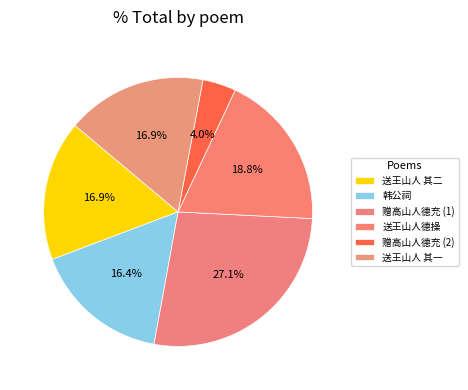

Rank the categories by value from highest to lowest.

赠高山人德充, 送王山人德操还姑苏, 送王山人德操还姑苏 其二, 送王山人德操还姑苏 其一, 韩公祠祠在西樵山上公名雍时总制两广奏免茶税山人德之后为中官所谮引疾乞归卒谥襄毅, 赠高山人德充